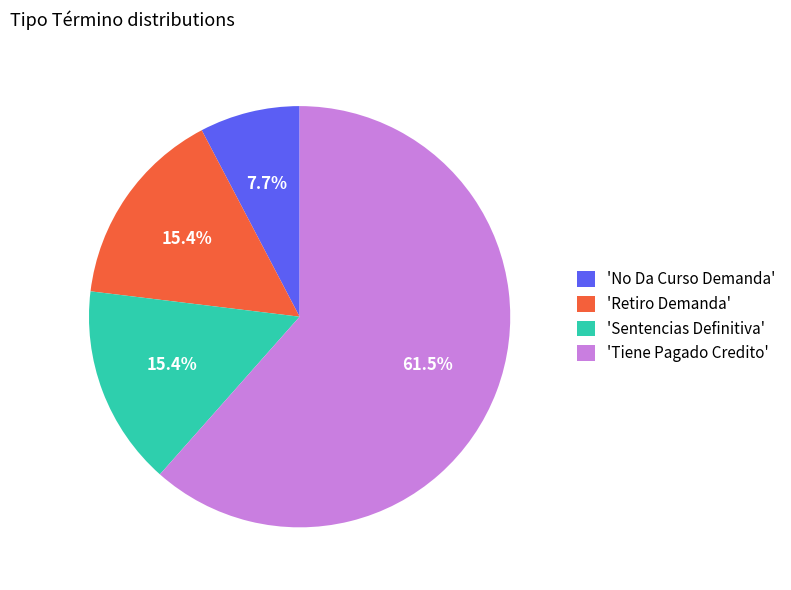

Is 'Tiene Pagado Credito' the majority of the pie?

Yes